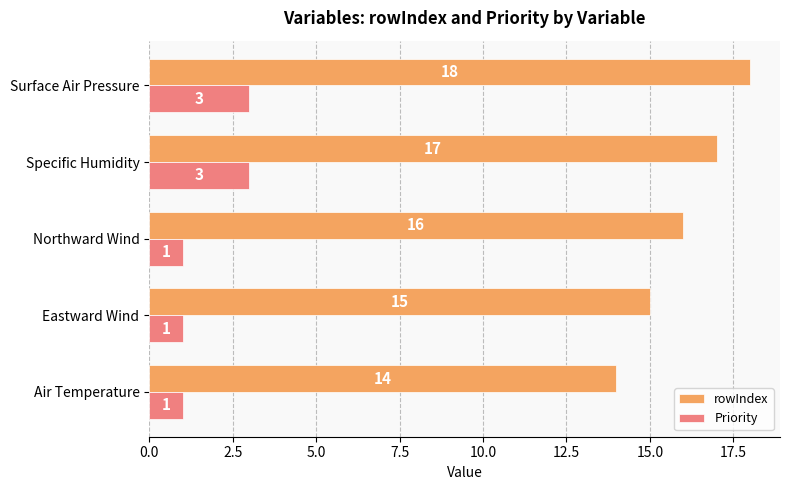

How many Priority values are between 1 and 3?

5